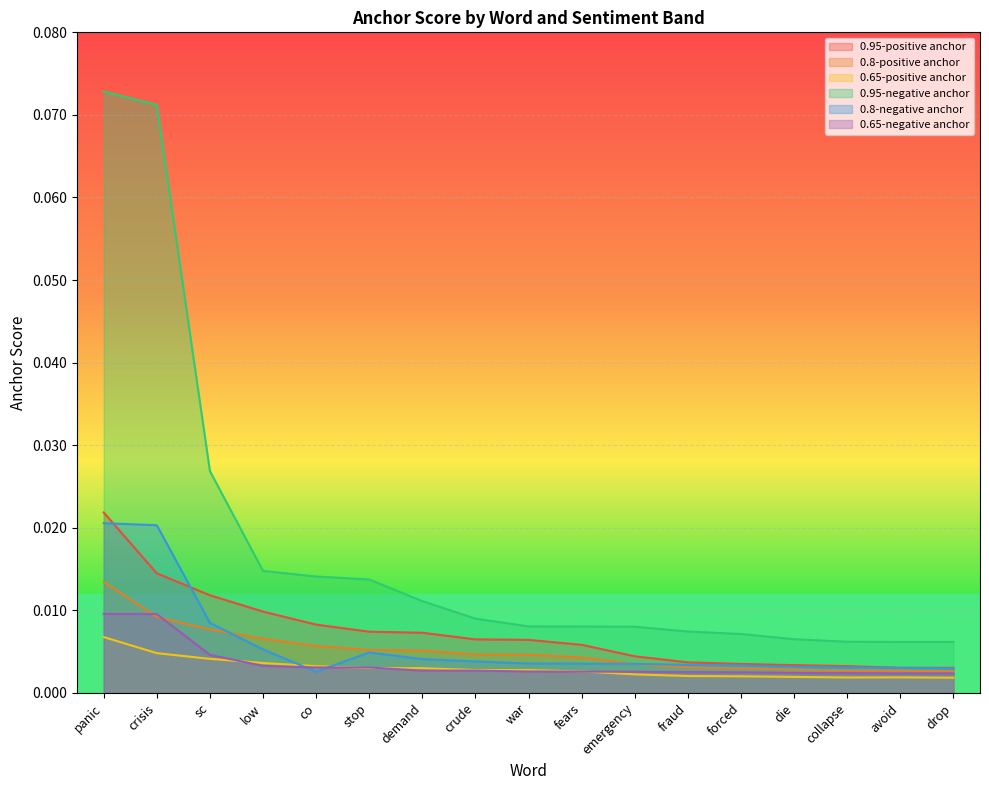

Is the value of 0.95-negative anchor at forced greater than the value of 0.65-positive anchor at sc?

Yes